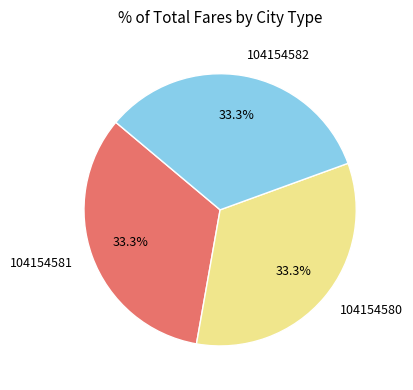

Is it true that 104154581 is 27% of the pie?

False